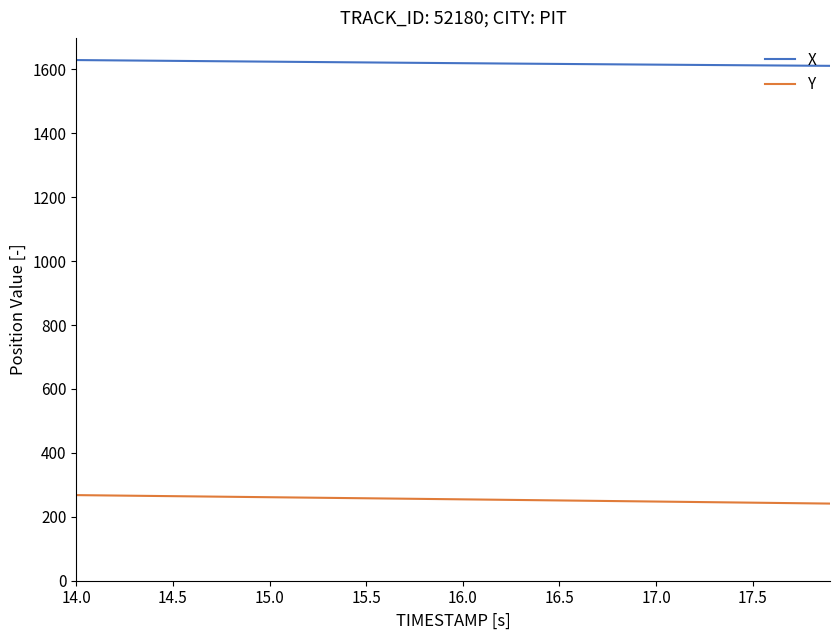

What is the lowest value of the X series?

1611.0